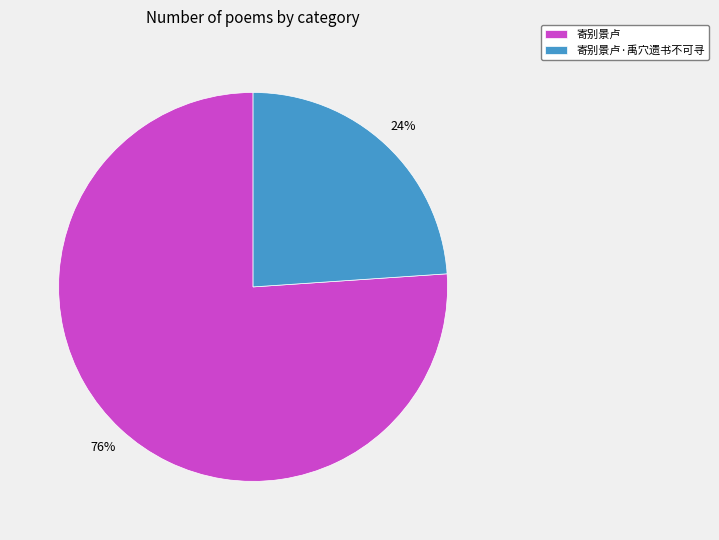

Is the sum of 寄别景卢·禹穴遗书不可寻 and 寄别景卢 greater than half?

Yes